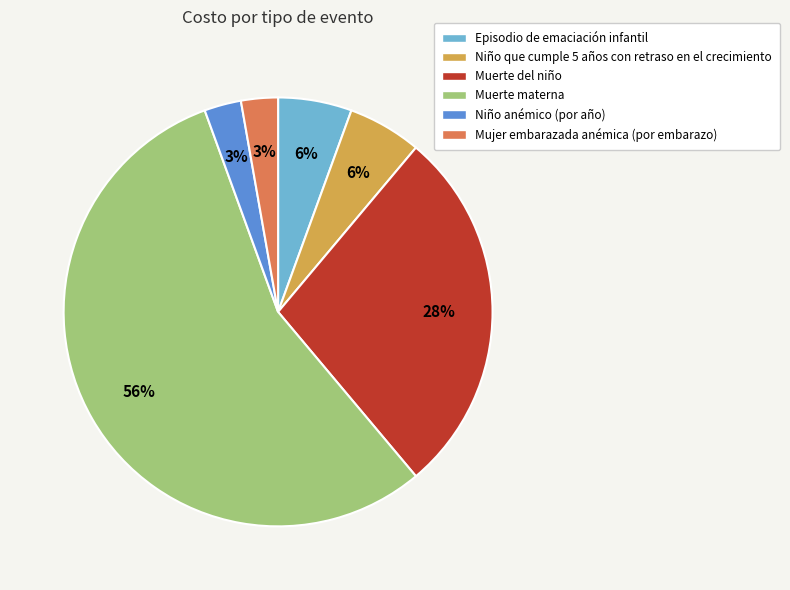

Combined, do Episodio de emaciación infantil and Muerte materna account for over 50%?

Yes